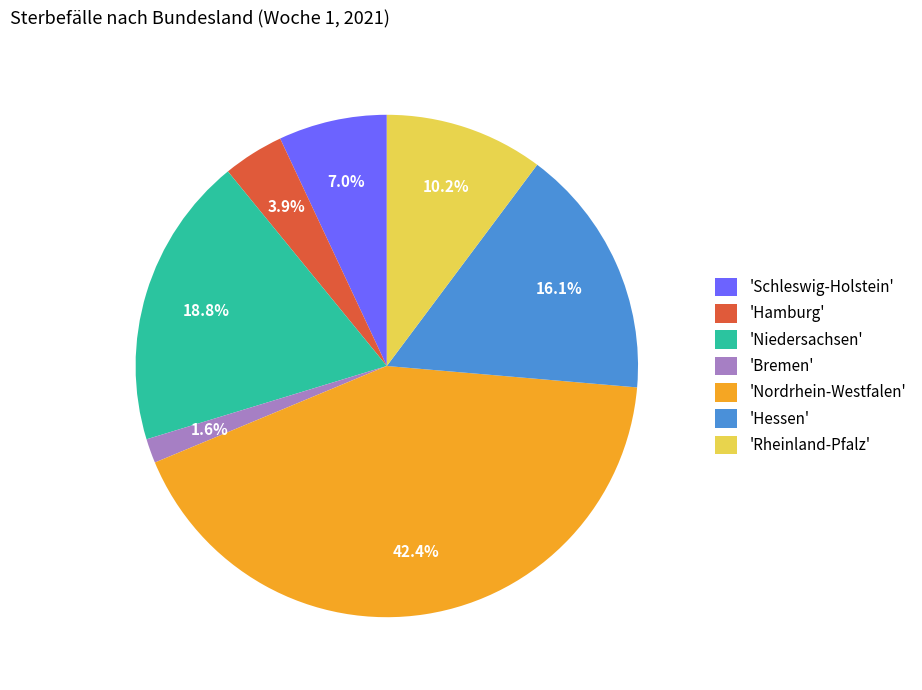

Which slice is the smallest?

'Bremen'